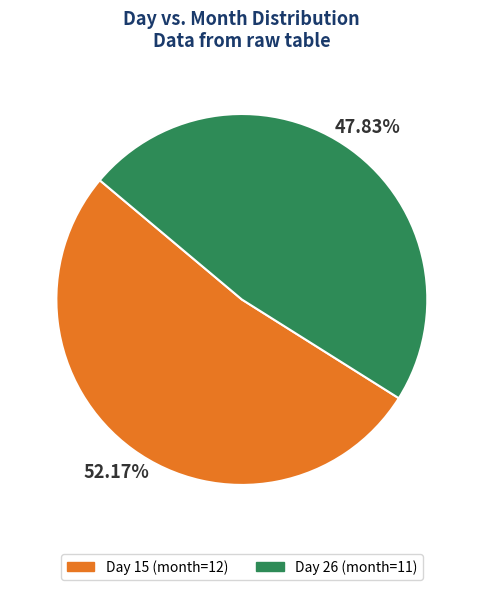

Which category has the smallest portion of the pie?

Day 26 (month=11)